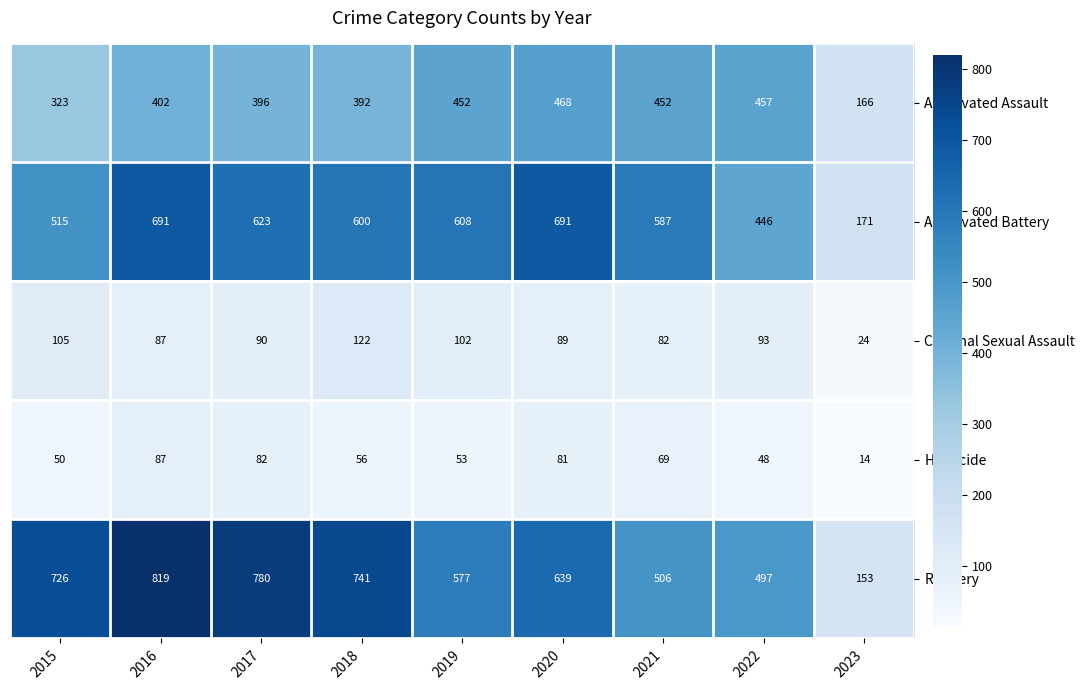

What is the smallest value displayed?

14